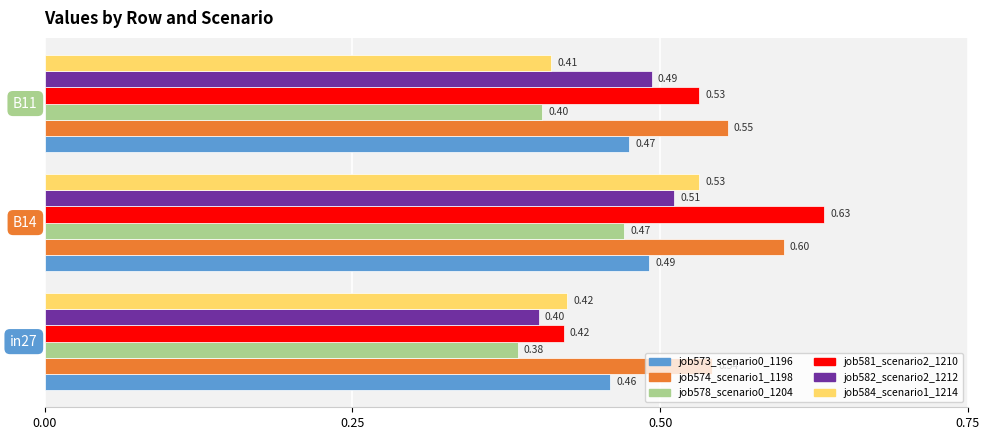

Which series has the largest total across all categories?

job574_scenario1_1198